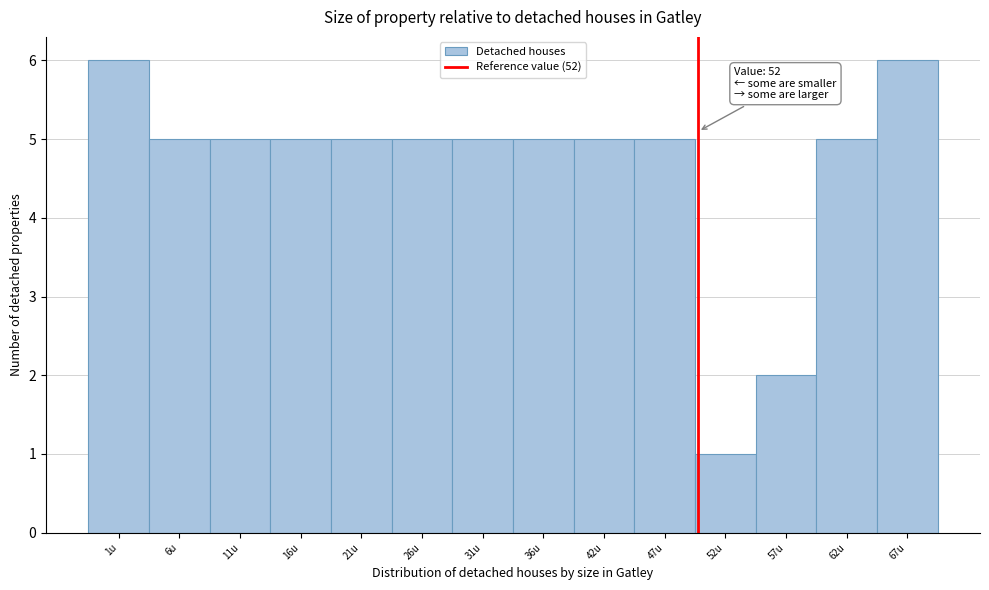

Reading left to right, list all the values displayed in this chart.

6	5	5	5	5	5	5	5	5	5	1	2	5	6